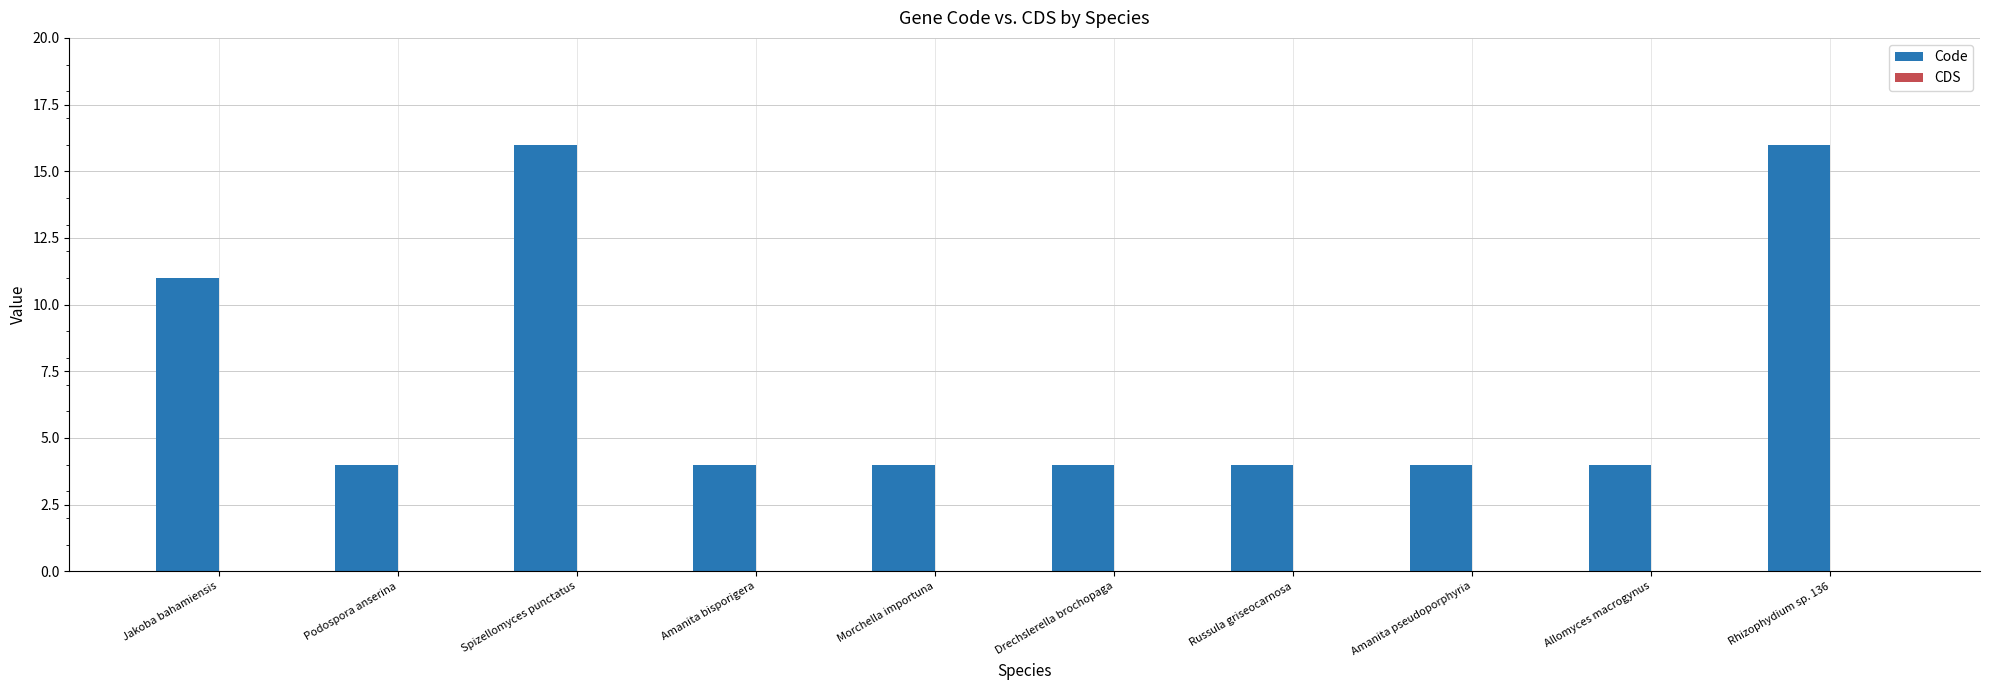

What is the difference between the maximum and minimum values?

12